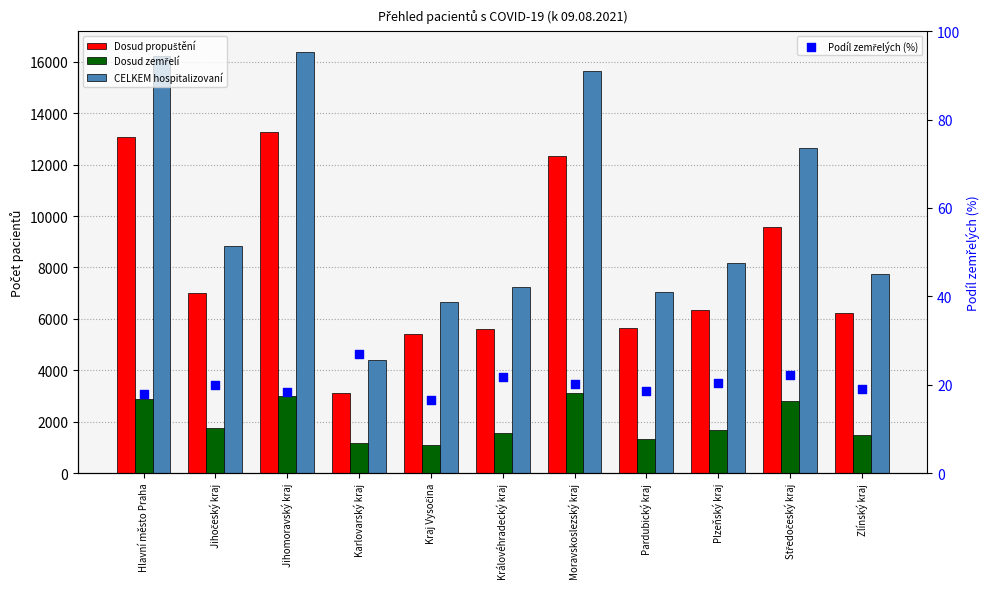

At which category is the sum across all series the highest?

Jihomoravský kraj